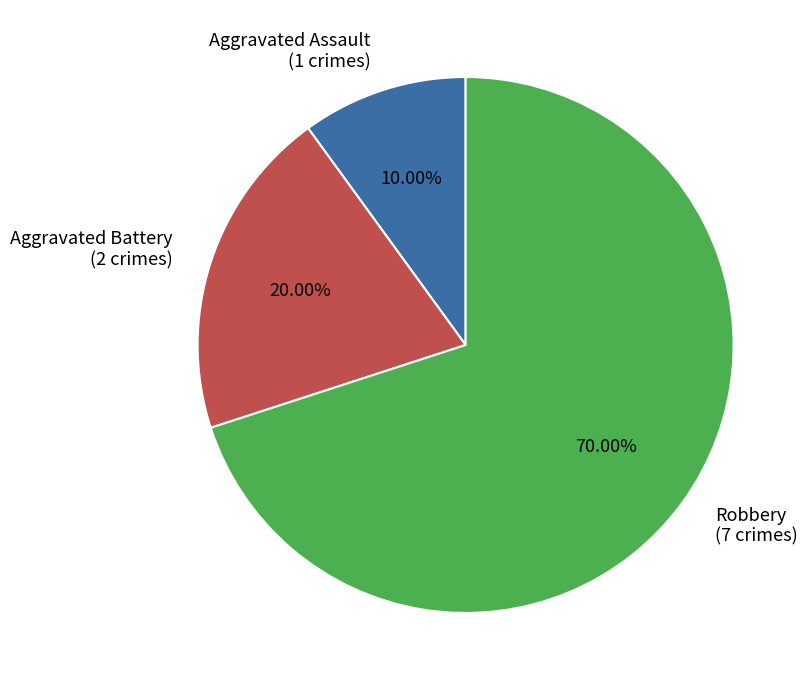

What portion of the pie excludes Aggravated Assault?

90.0%